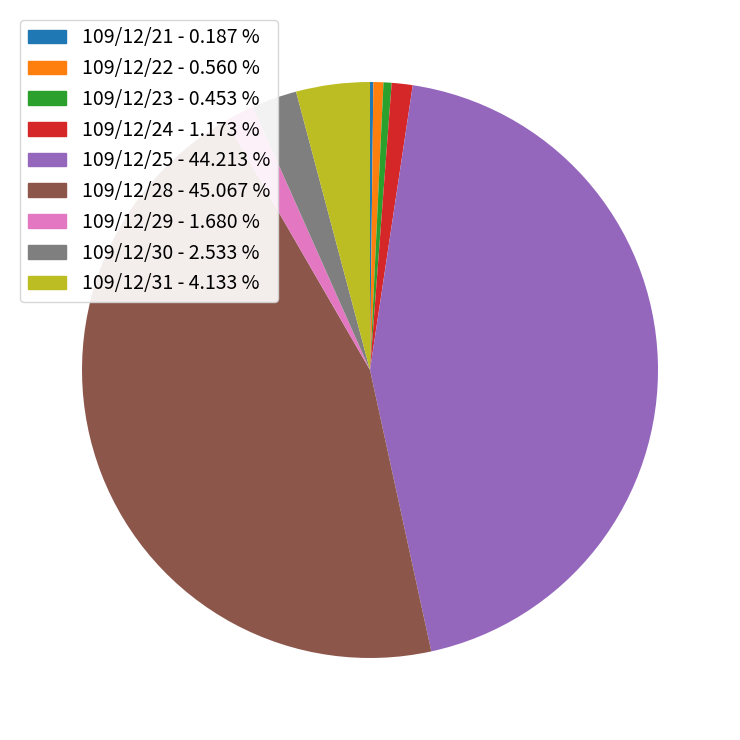

Do 109/12/24 - 1.173 % and 109/12/28 - 45.067 % together represent more than half of the pie?

No